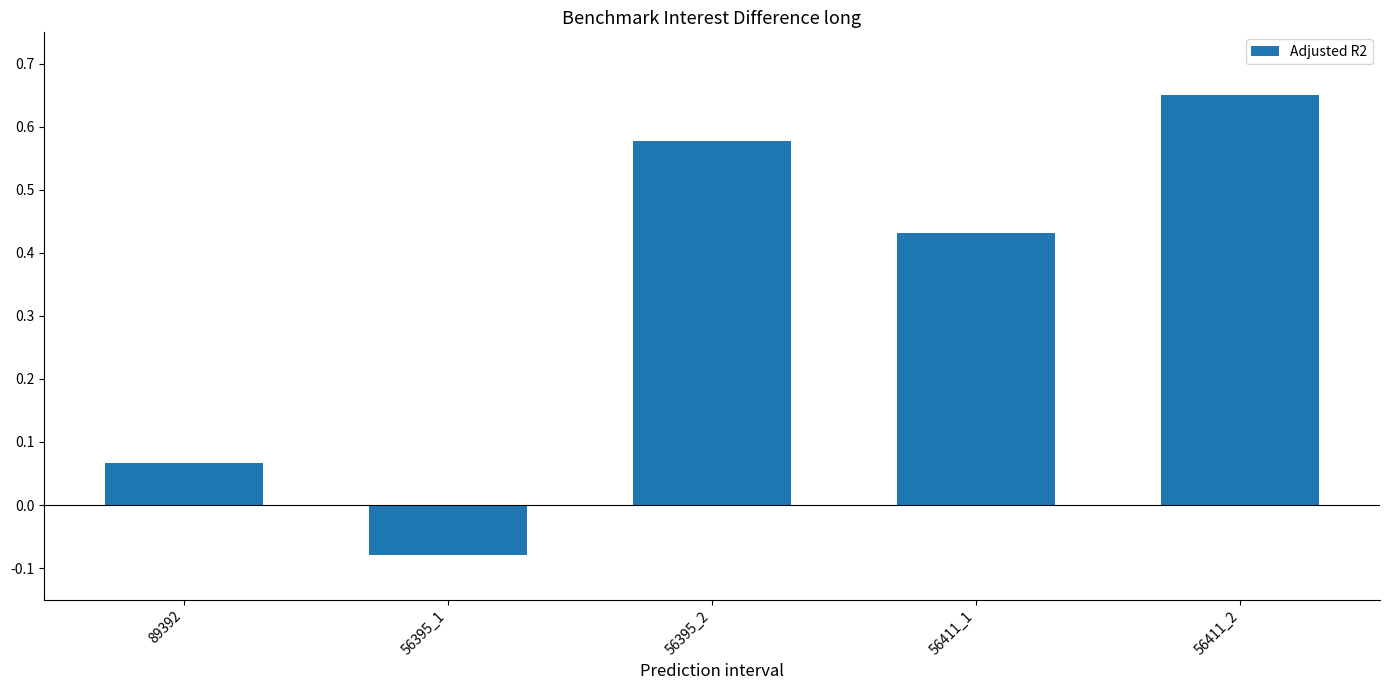

Which has a higher value, 89392 or 56411_1?

56411_1